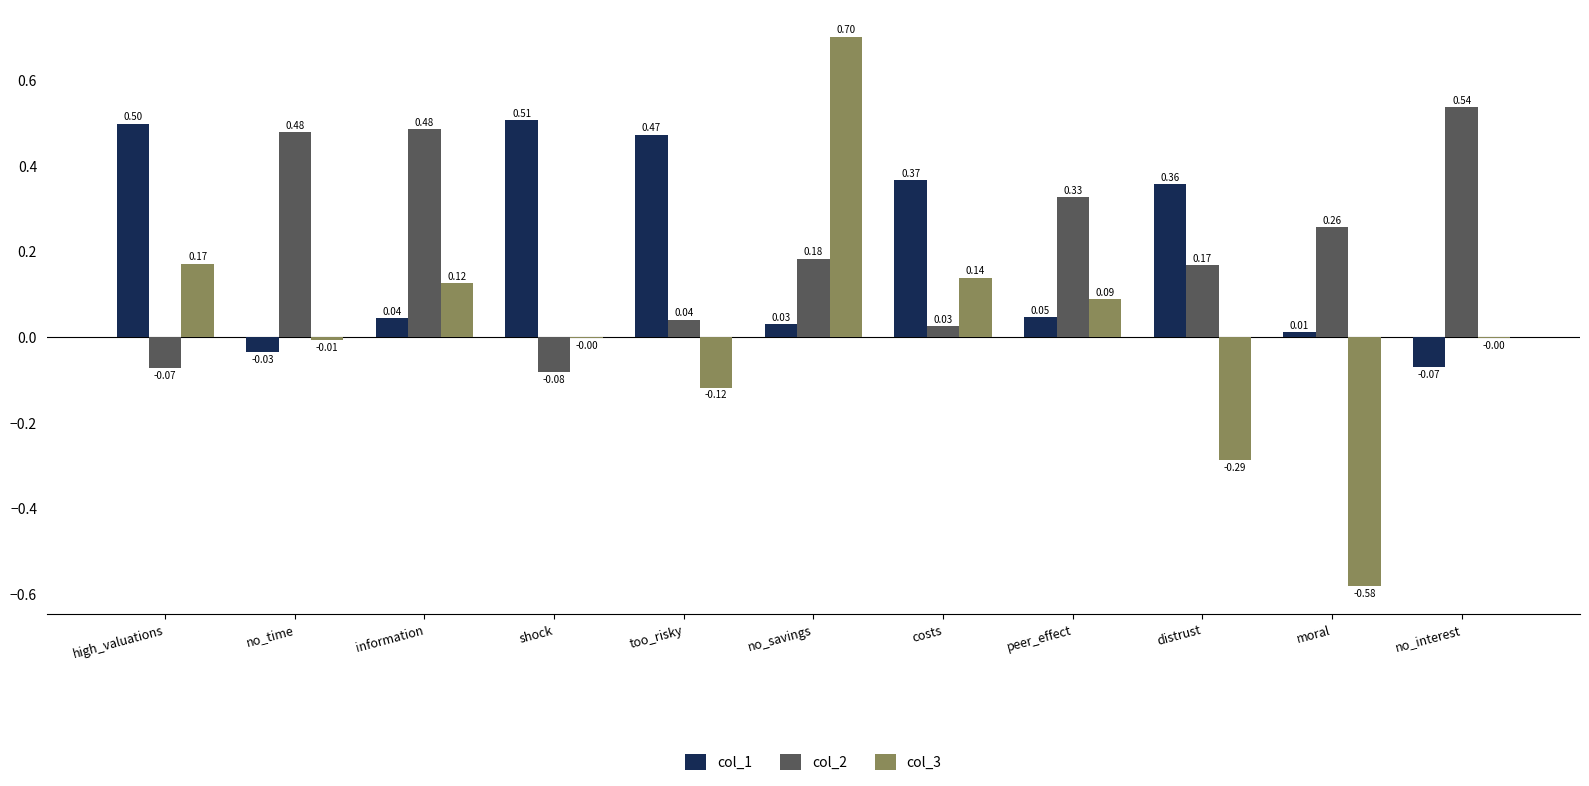

The value of col_1 at moral is 0.0. True or false?

True